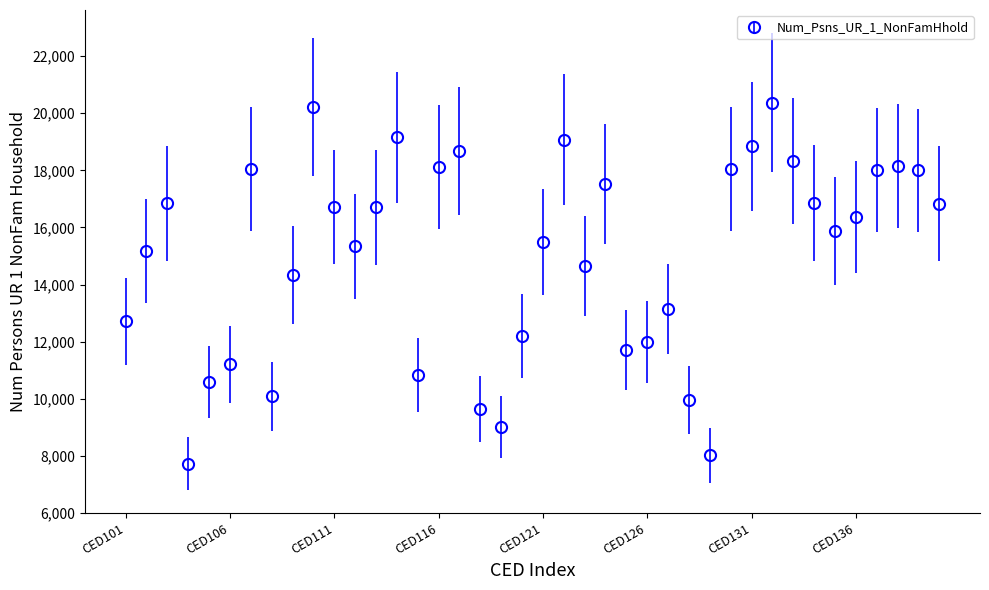

What is the minimum value shown in the chart?

7725